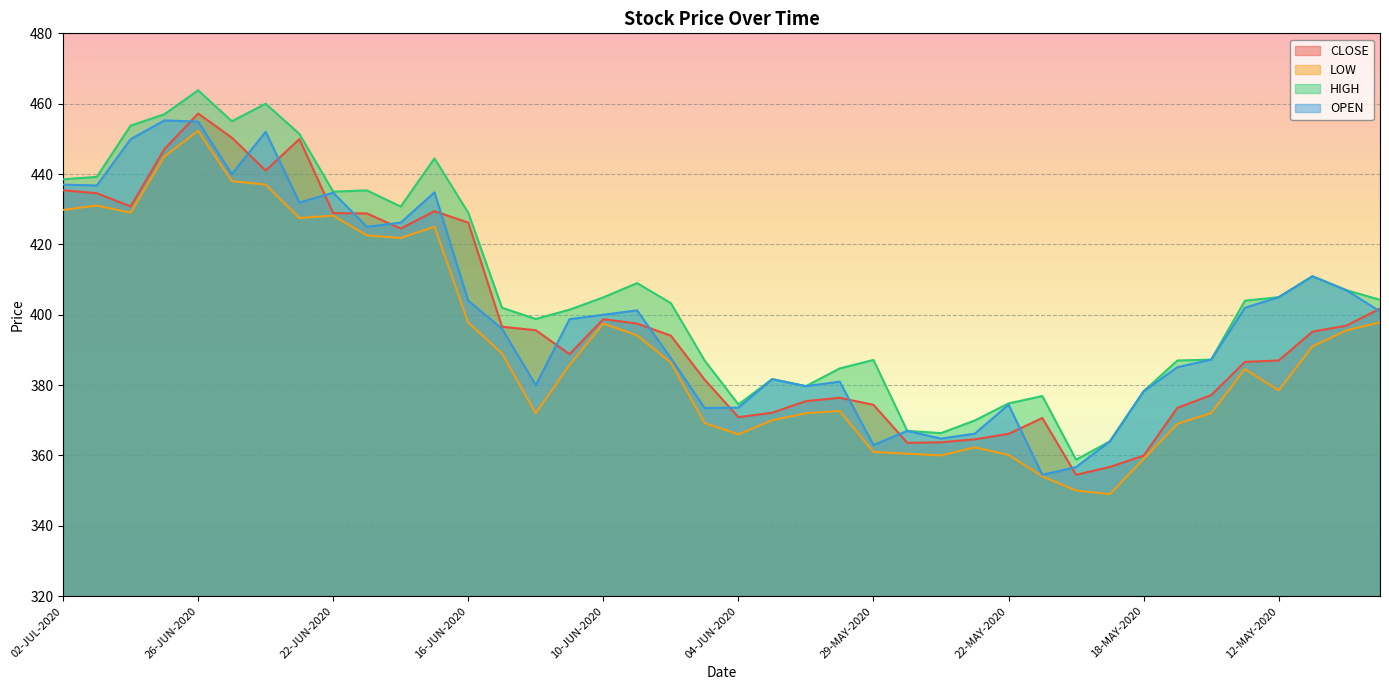

What is the value of the OPEN point at the 30th from the left?

354.5